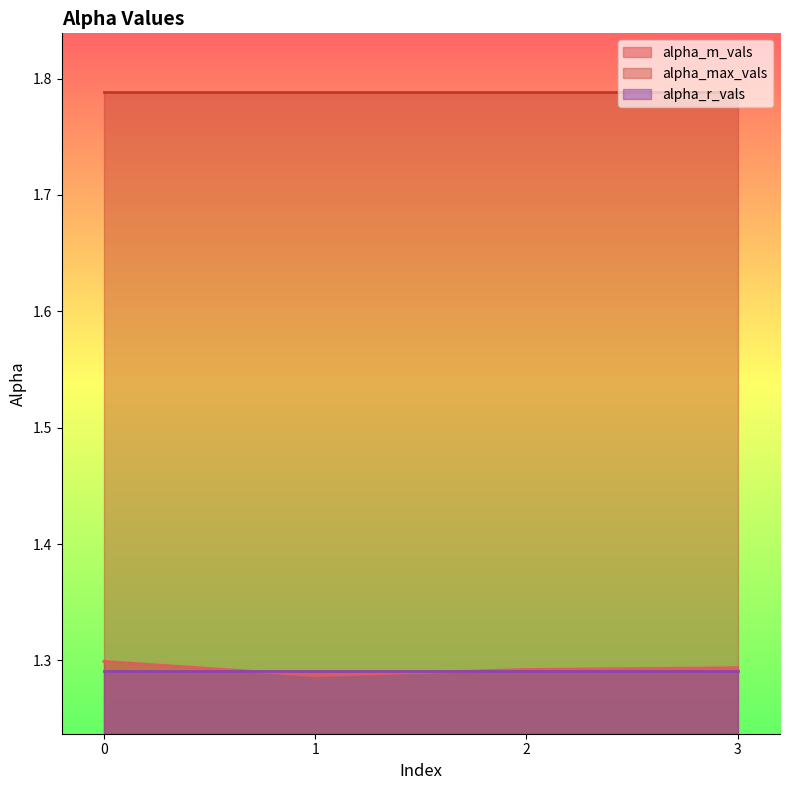

Rank the categories by alpha_max_vals value from highest to lowest.

0, 1, 2, 3